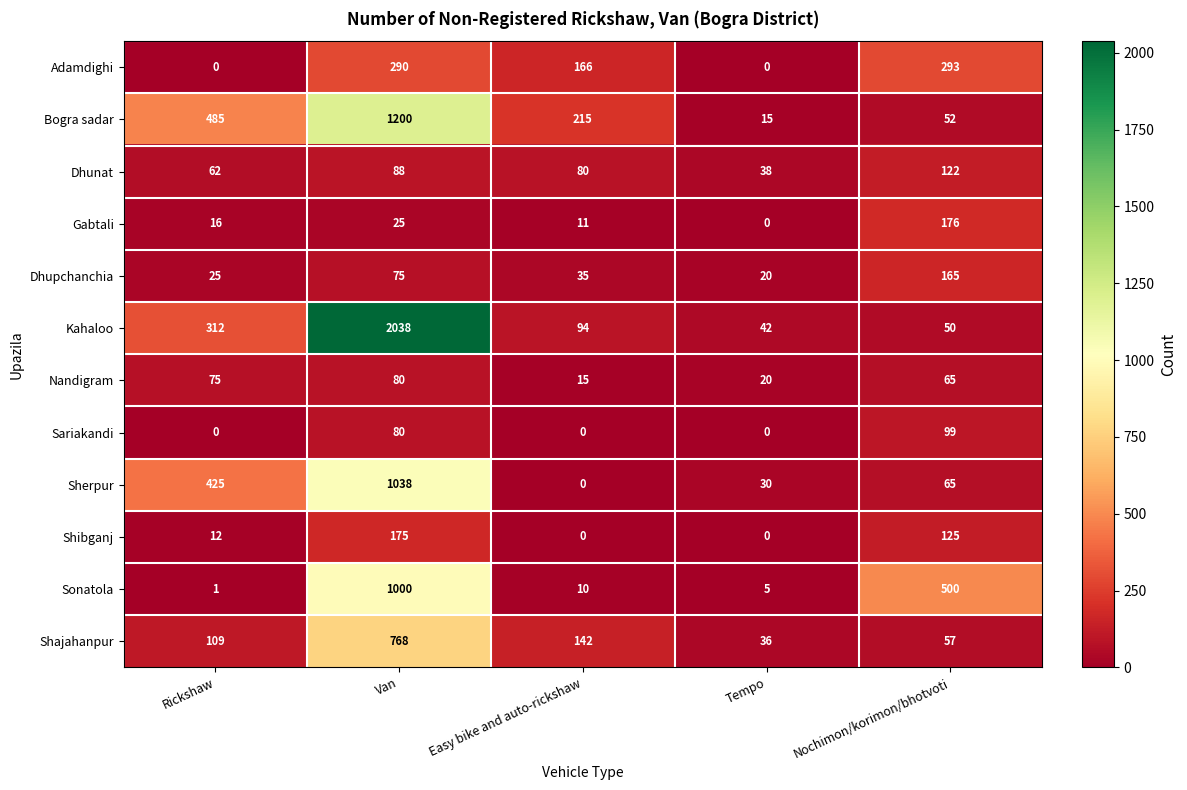

What is the difference between the maximum and minimum values in the Shibganj series?

175